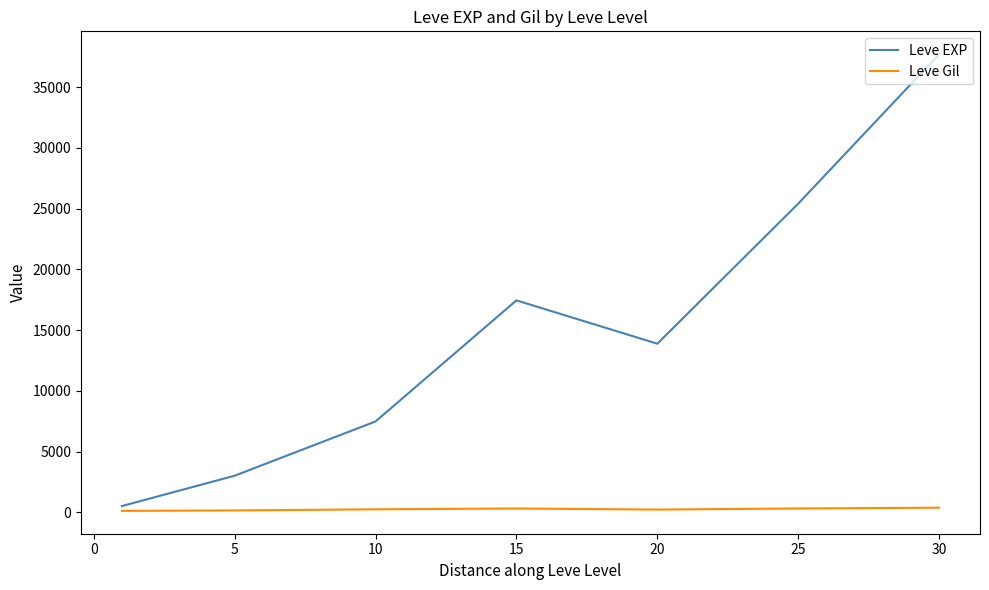

Which series has the largest total across all categories?

Leve EXP